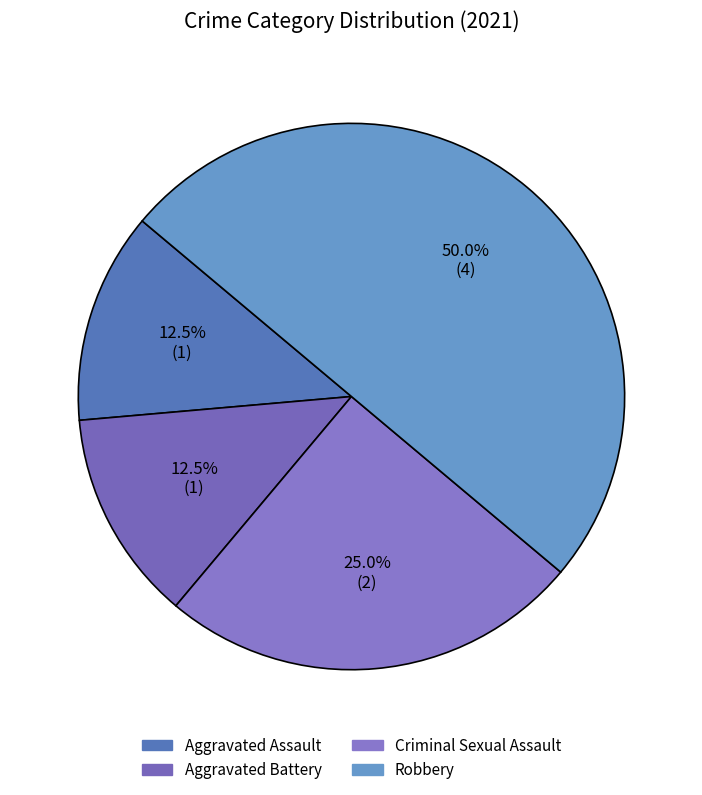

What portion of the pie excludes Aggravated Assault?

87.5%